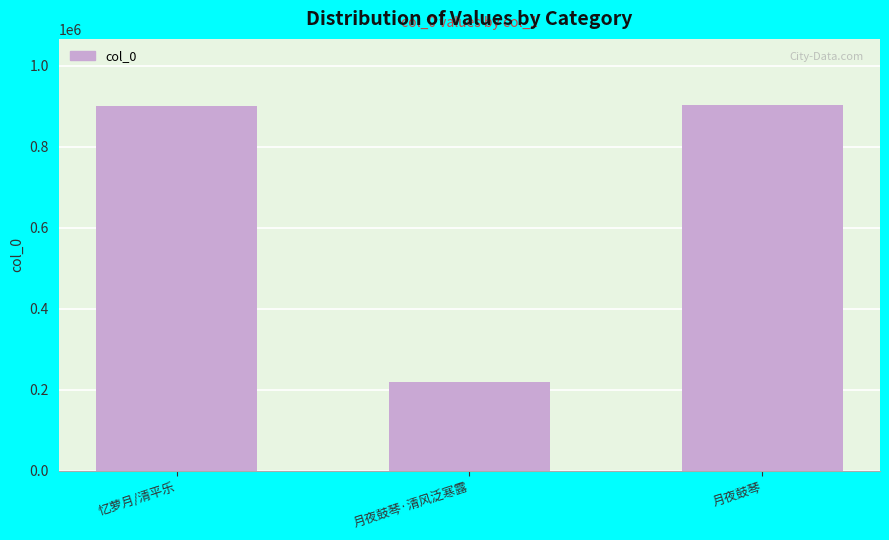

The value at 忆萝月/清平乐 is 902289. True or false?

True